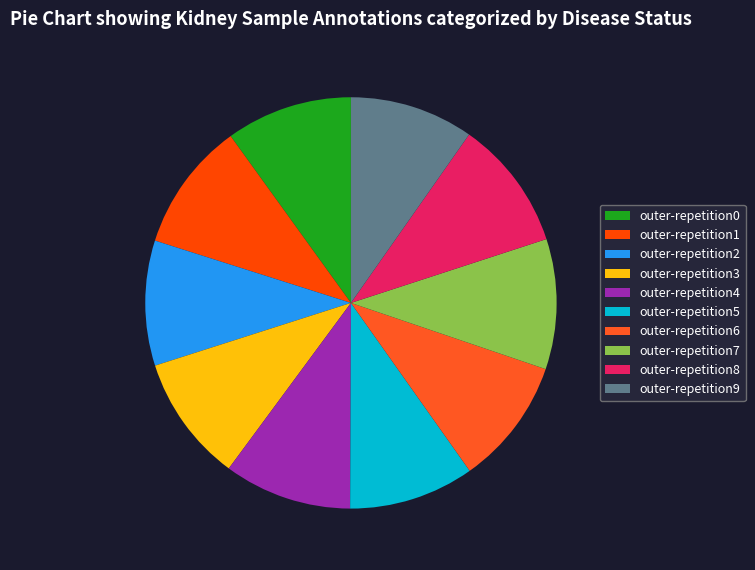

To the nearest percent, what portion does outer-repetition7 represent?

10%